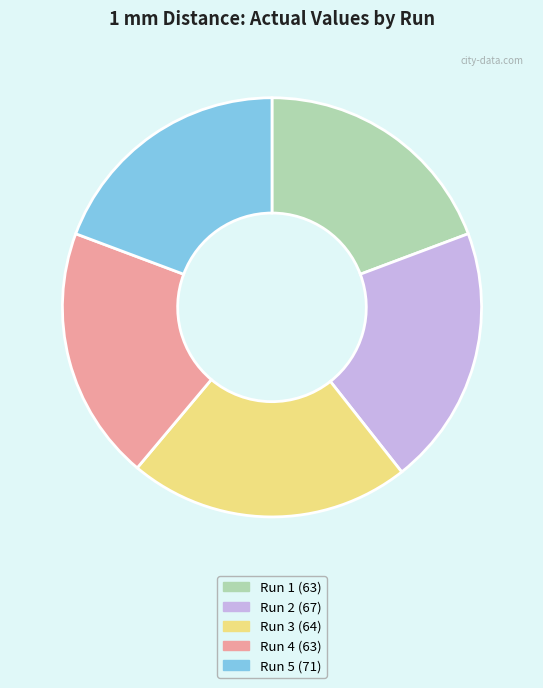

Which slice is the largest?

Run 3 (64)